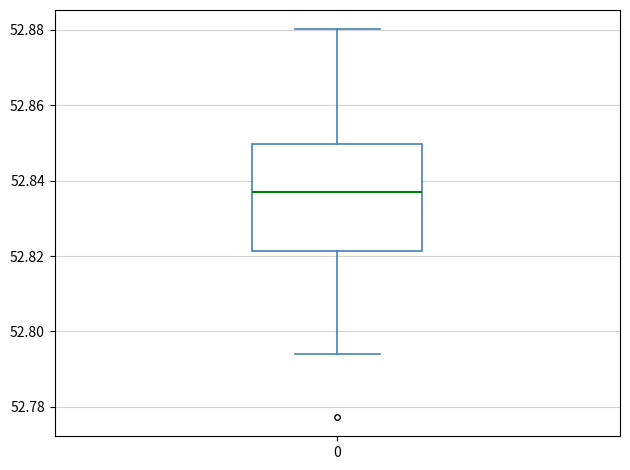

Read this box plot against the y-axis: the position of the median line, the range covered by the box, and the ends of both whiskers. The values are not printed on the chart, so give them approximately, as read against the axis.

median 52.838, box 52.822 to 52.850, whiskers 52.794 to 52.880